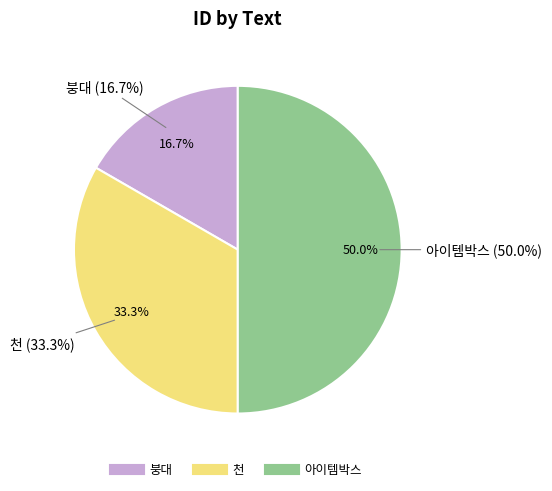

To the nearest percent, what is the difference between the 붕대 and 천 slice percentages?

17%